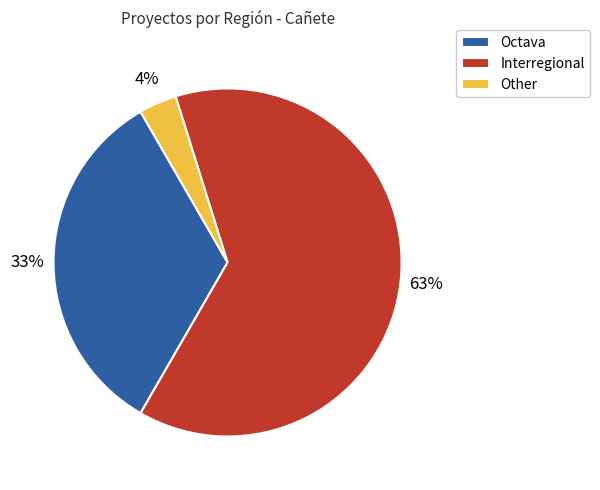

Between Other and Octava, which is larger?

Octava